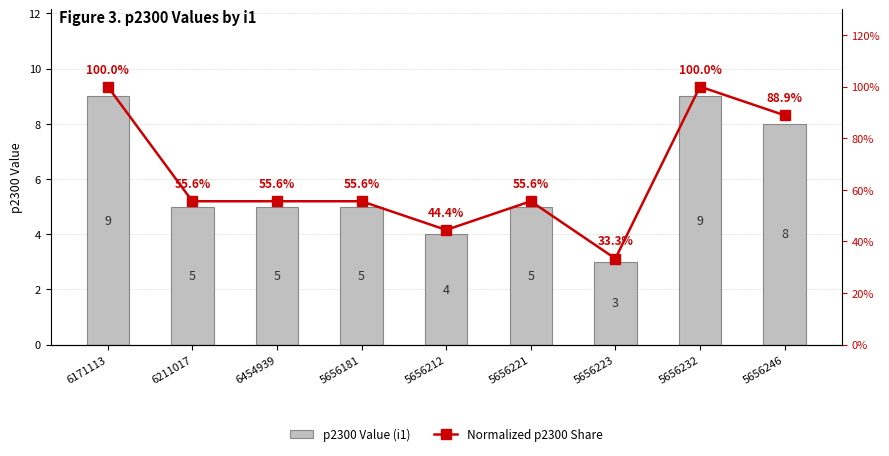

The Normalized p2300 Share series shows 0.3 at 5656223. True or false?

True